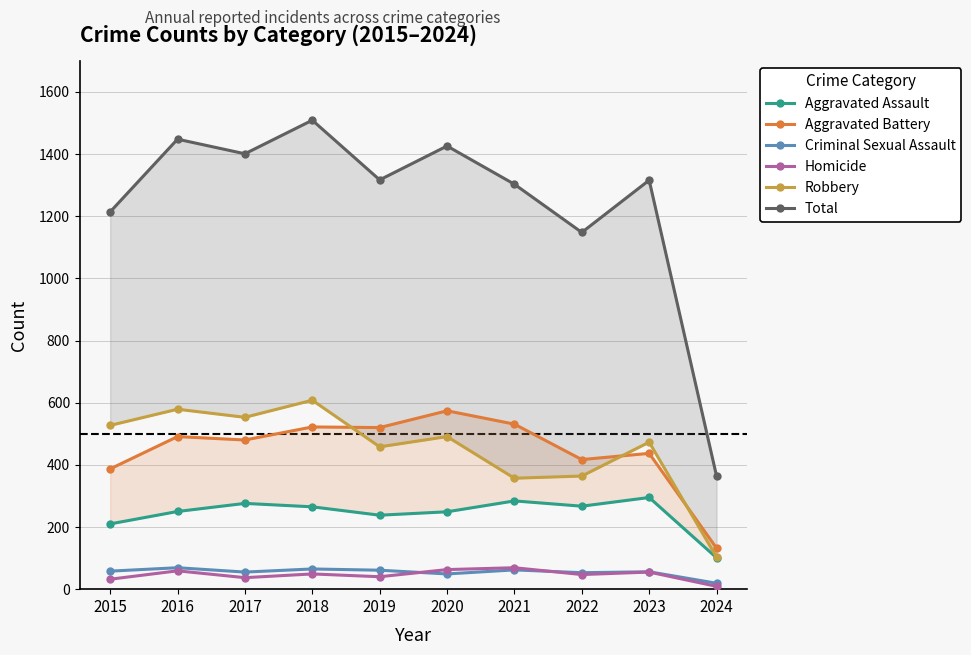

Reading left to right, list all the values displayed in this chart.

Aggravated Assault: 2015=210	2016=250	2017=276	2018=265	2019=238	2020=249	2021=284	2022=267	2023=295	2024=101
Aggravated Battery: 2015=387	2016=491	2017=480	2018=522	2019=520	2020=574	2021=531	2022=417	2023=437	2024=132
Criminal Sexual Assault: 2015=58	2016=69	2017=55	2018=65	2019=61	2020=49	2021=62	2022=53	2023=56	2024=19
Homicide: 2015=32	2016=59	2017=37	2018=49	2019=40	2020=63	2021=69	2022=47	2023=55	2024=9
Robbery: 2015=527	2016=579	2017=553	2018=608	2019=458	2020=491	2021=357	2022=364	2023=473	2024=103
Total: 2015=1214	2016=1448	2017=1401	2018=1509	2019=1317	2020=1426	2021=1303	2022=1148	2023=1316	2024=364